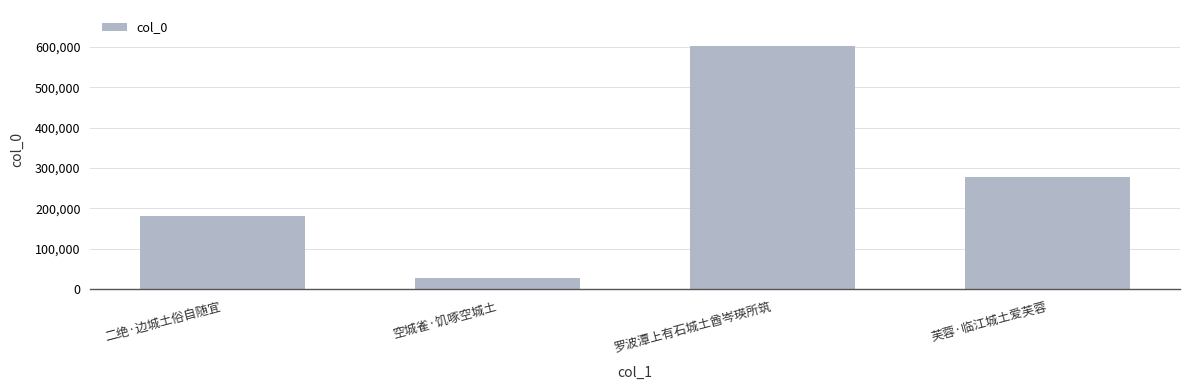

At which label does the data first exceed 278841?

罗波潭上有石城土酋岑瑛所筑